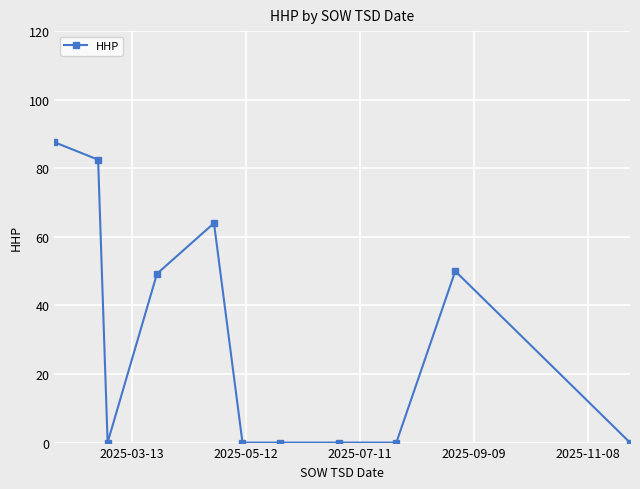

What is the greatest value displayed?

87.6